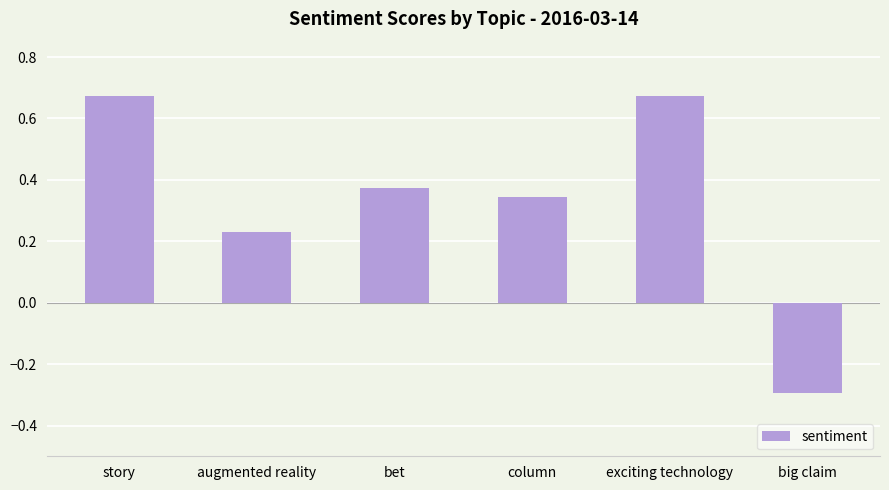

Count the number of values greater than 0.

5